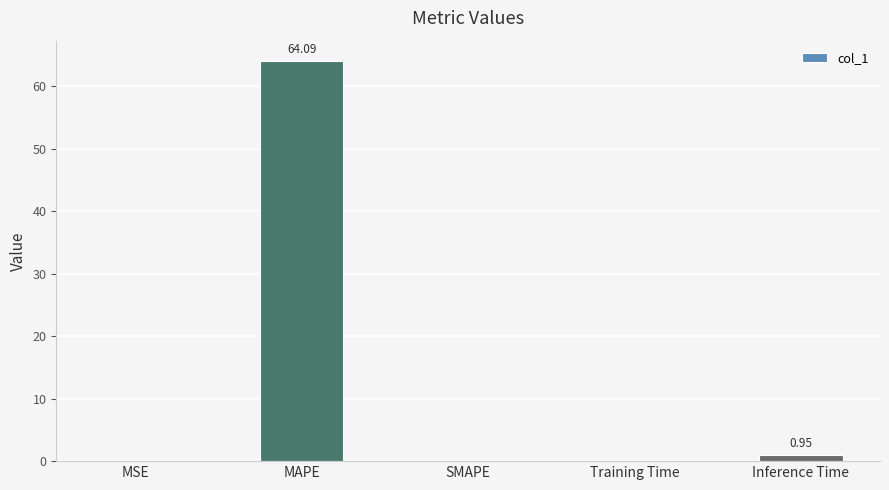

Are the bars horizontal?

No